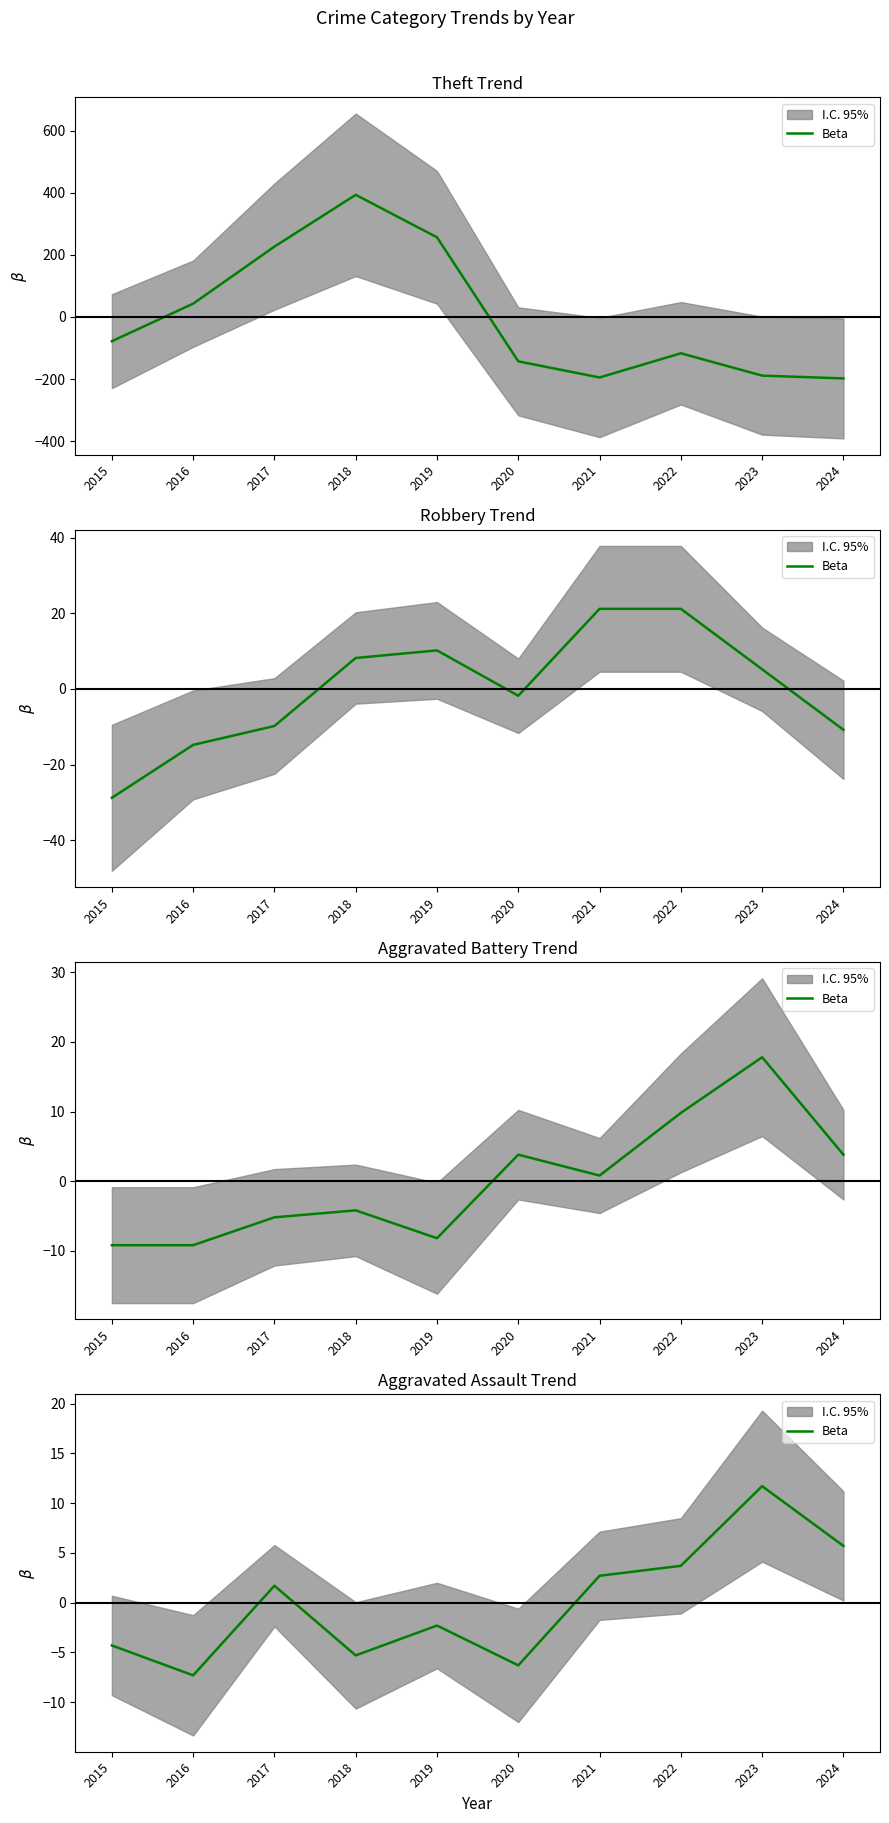

List the labels in order of value, largest first.

2023, 2024, 2022, 2021, 2017, 2019, 2015, 2018, 2020, 2016